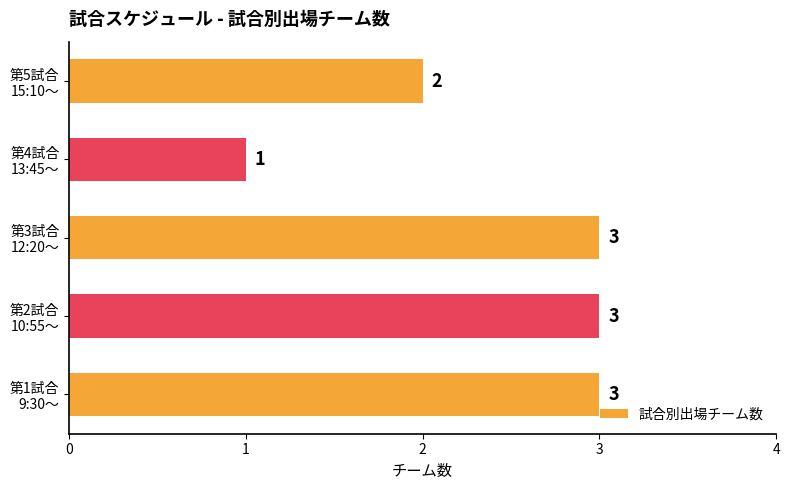

Count the values in the range 2 to 3.

4